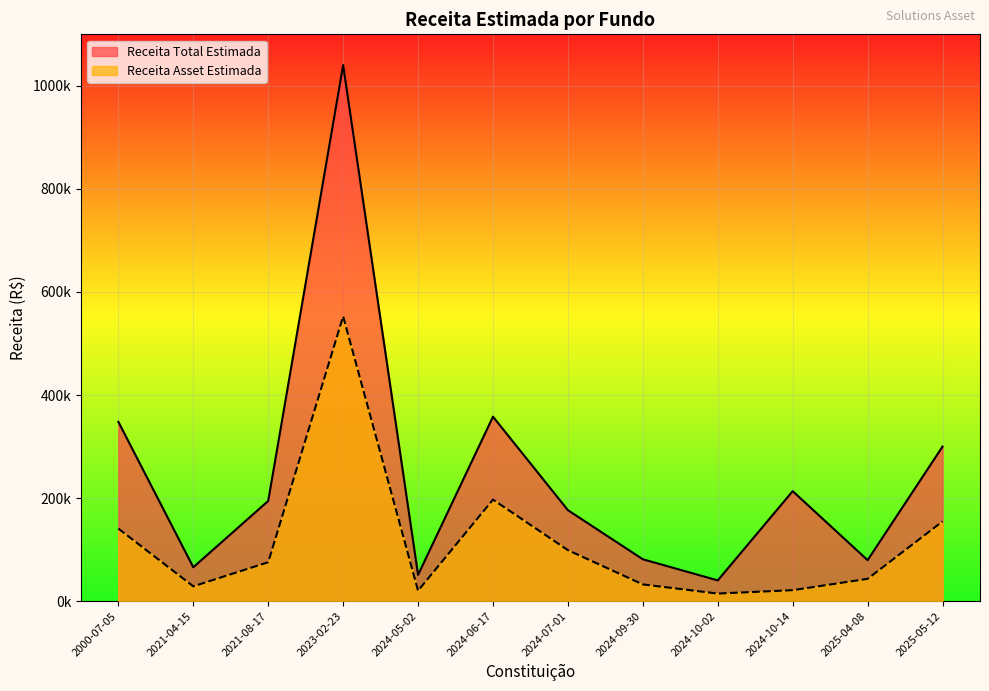

Is the value of Receita Total Estimada at 2024-07-01 greater than the value of Receita Asset Estimada at 2024-06-17?

No